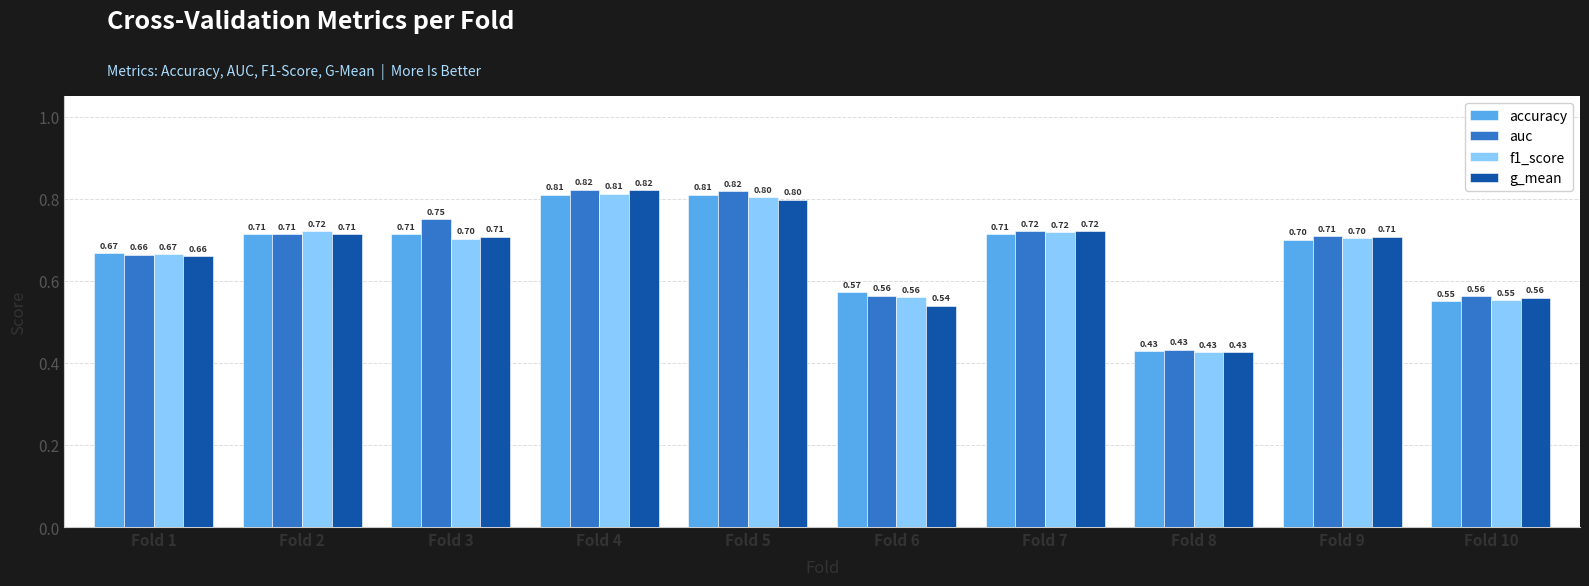

Is the value of f1_score at Fold 3 greater than the value of accuracy at Fold 1?

Yes